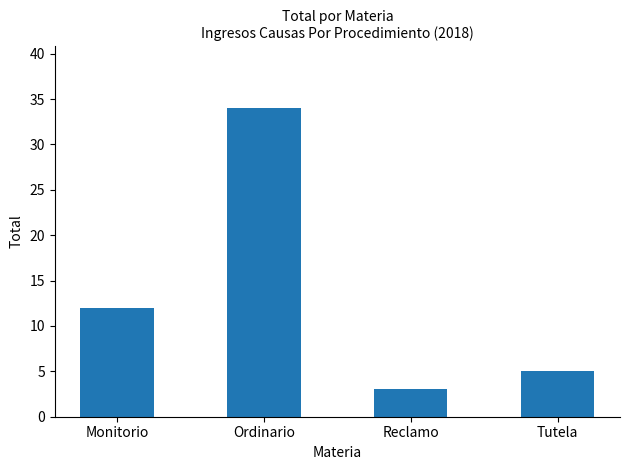

What is the difference between the values at Monitorio and Ordinario?

22